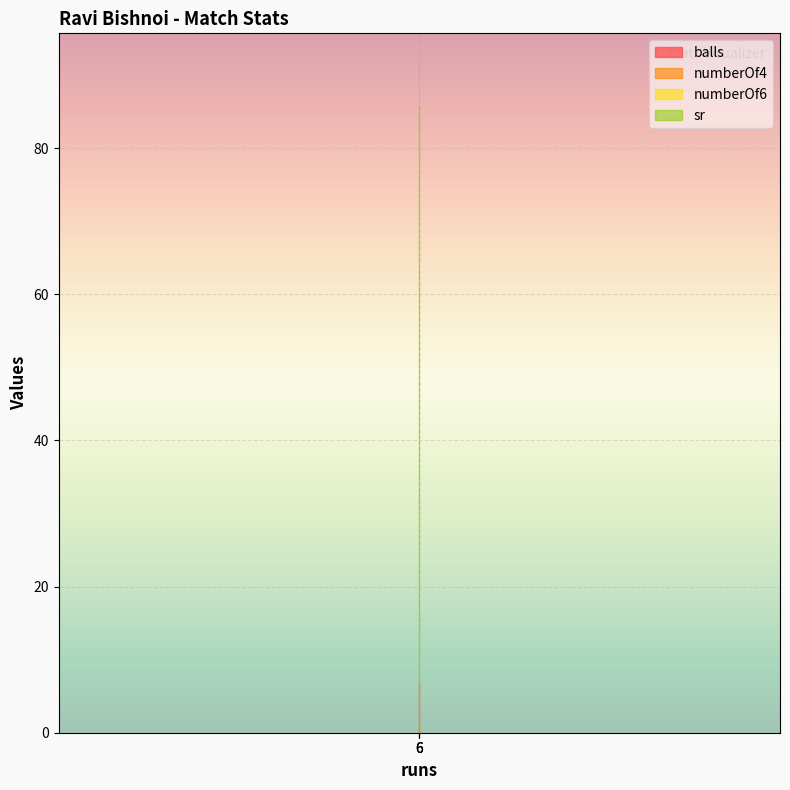

What value does the numberOf4 series have at 6?

1.0